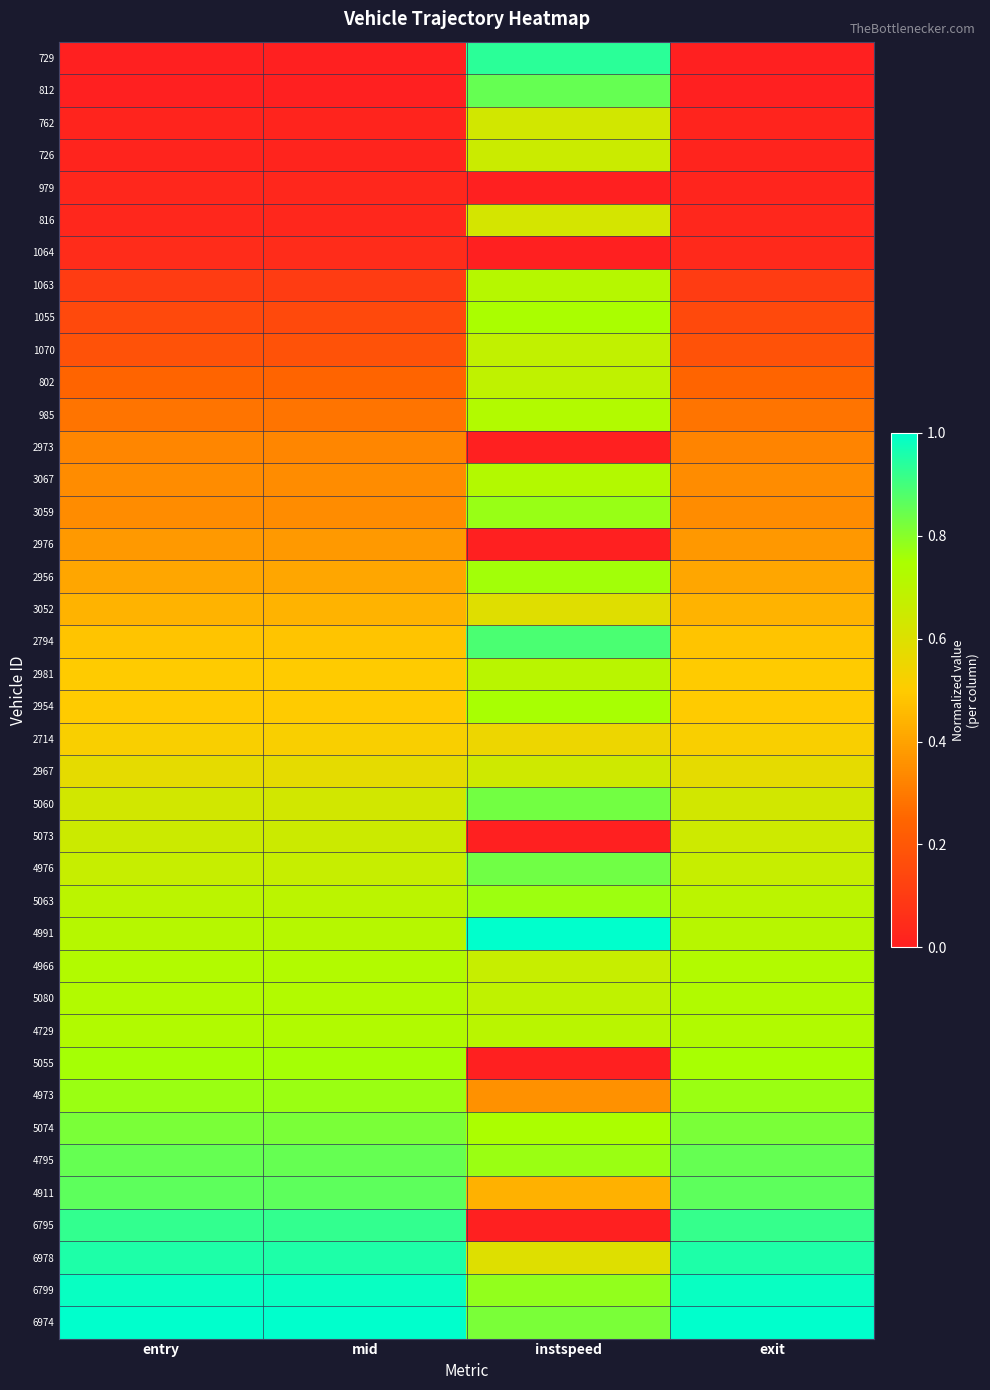

Reading right to left, list all the values displayed in this chart.

729: exit=0.0	instspeed=0.9	mid=0.0	entry=0.0
812: exit=0.0	instspeed=0.8	mid=0.0	entry=0.0
762: exit=0.0	instspeed=0.6	mid=0.0	entry=0.0
726: exit=0.0	instspeed=0.7	mid=0.0	entry=0.0
979: exit=0.0	instspeed=0.0	mid=0.0	entry=0.0
816: exit=0.0	instspeed=0.6	mid=0.0	entry=0.0
1064: exit=0.0	instspeed=0.0	mid=0.0	entry=0.0
1063: exit=0.1	instspeed=0.7	mid=0.1	entry=0.1
1055: exit=0.2	instspeed=0.7	mid=0.2	entry=0.1
1070: exit=0.2	instspeed=0.7	mid=0.2	entry=0.2
802: exit=0.2	instspeed=0.7	mid=0.2	entry=0.2
985: exit=0.3	instspeed=0.7	mid=0.3	entry=0.3
2973: exit=0.3	instspeed=0.0	mid=0.3	entry=0.3
3067: exit=0.3	instspeed=0.7	mid=0.3	entry=0.3
3059: exit=0.3	instspeed=0.8	mid=0.3	entry=0.3
2976: exit=0.4	instspeed=0.0	mid=0.4	entry=0.4
2956: exit=0.4	instspeed=0.8	mid=0.4	entry=0.4
3052: exit=0.4	instspeed=0.6	mid=0.4	entry=0.4
2794: exit=0.5	instspeed=0.9	mid=0.5	entry=0.5
2981: exit=0.5	instspeed=0.7	mid=0.5	entry=0.5
2954: exit=0.5	instspeed=0.8	mid=0.5	entry=0.5
2714: exit=0.5	instspeed=0.6	mid=0.5	entry=0.5
2967: exit=0.6	instspeed=0.6	mid=0.6	entry=0.6
5060: exit=0.6	instspeed=0.8	mid=0.6	entry=0.6
5073: exit=0.6	instspeed=0.0	mid=0.7	entry=0.7
4976: exit=0.7	instspeed=0.8	mid=0.7	entry=0.7
5063: exit=0.7	instspeed=0.8	mid=0.7	entry=0.7
4991: exit=0.7	instspeed=1.0	mid=0.7	entry=0.7
4966: exit=0.7	instspeed=0.7	mid=0.7	entry=0.7
5080: exit=0.7	instspeed=0.7	mid=0.7	entry=0.7
4729: exit=0.7	instspeed=0.7	mid=0.7	entry=0.7
5055: exit=0.8	instspeed=0.0	mid=0.8	entry=0.8
4973: exit=0.8	instspeed=0.4	mid=0.8	entry=0.8
5074: exit=0.8	instspeed=0.7	mid=0.8	entry=0.8
4795: exit=0.8	instspeed=0.8	mid=0.8	entry=0.8
4911: exit=0.9	instspeed=0.4	mid=0.9	entry=0.9
6795: exit=0.9	instspeed=0.0	mid=0.9	entry=0.9
6978: exit=1.0	instspeed=0.6	mid=1.0	entry=1.0
6799: exit=1.0	instspeed=0.8	mid=1.0	entry=1.0
6974: exit=1.0	instspeed=0.8	mid=1.0	entry=1.0